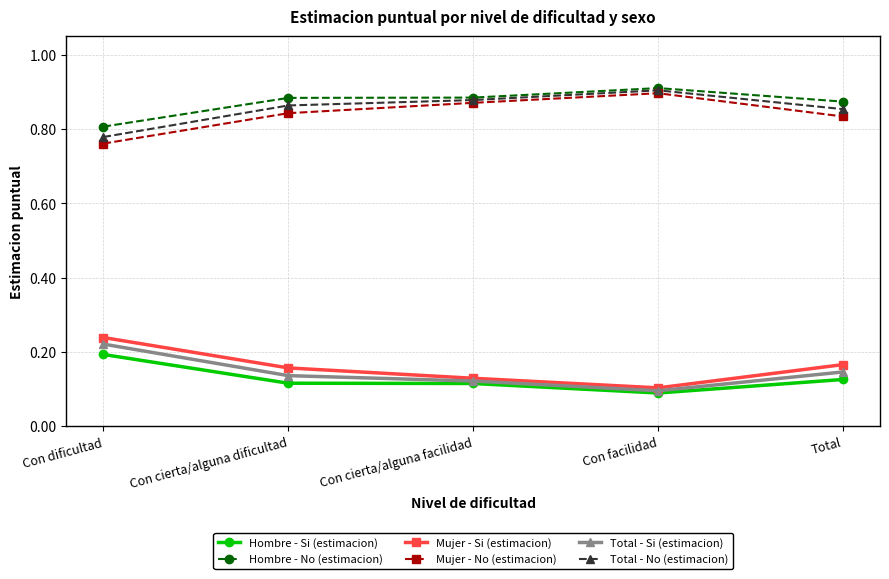

At which label does Hombre - No (estimacion) reach its peak?

Con facilidad